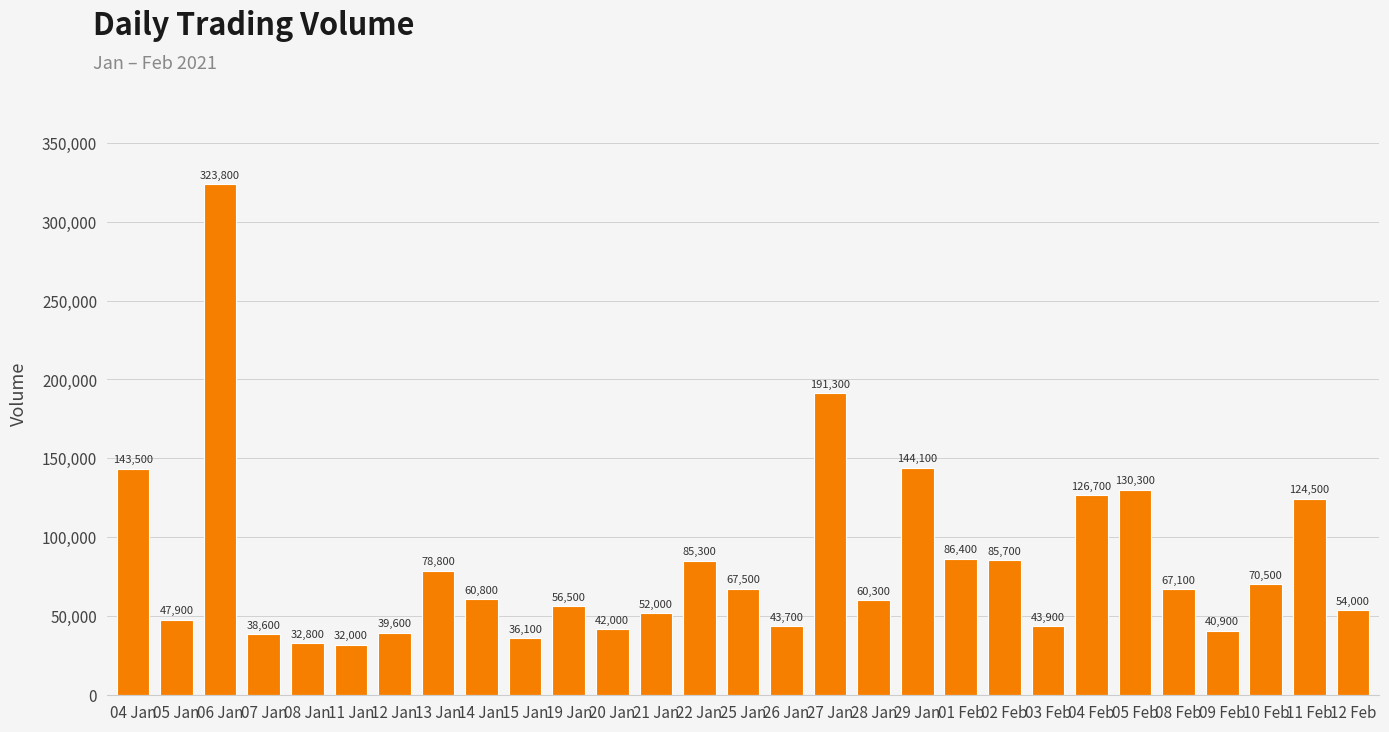

How many data points are less than 60800?

14